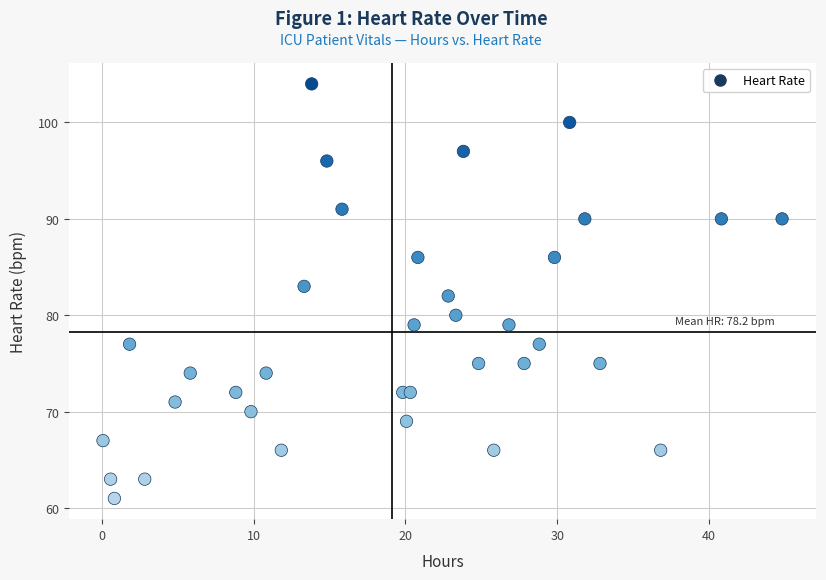

What is the range of Y values (max minus min)?

43